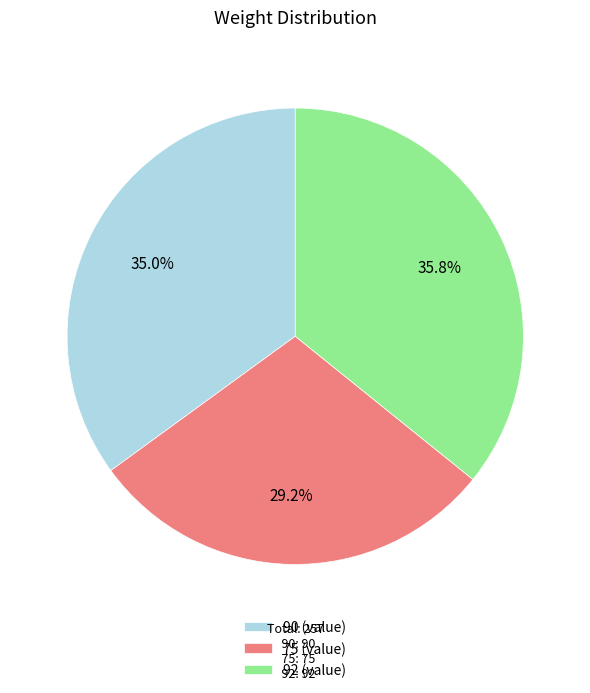

Rank the categories by value from lowest to highest.

75, 90, 92